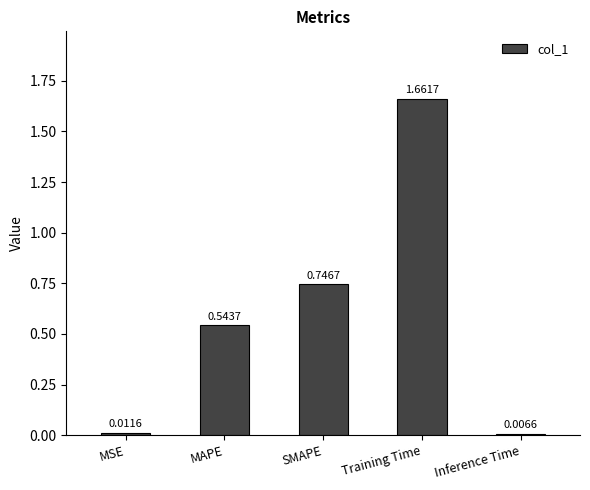

Rank the categories by value from highest to lowest.

Training Time, SMAPE, MAPE, MSE, Inference Time